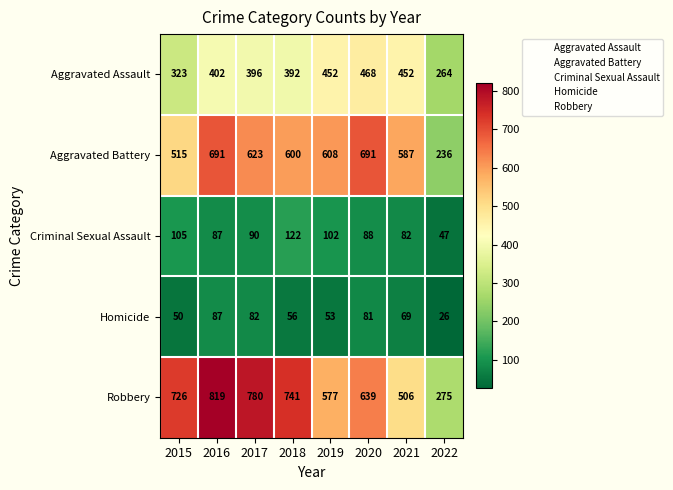

What value does the Robbery series have at 2016?

819